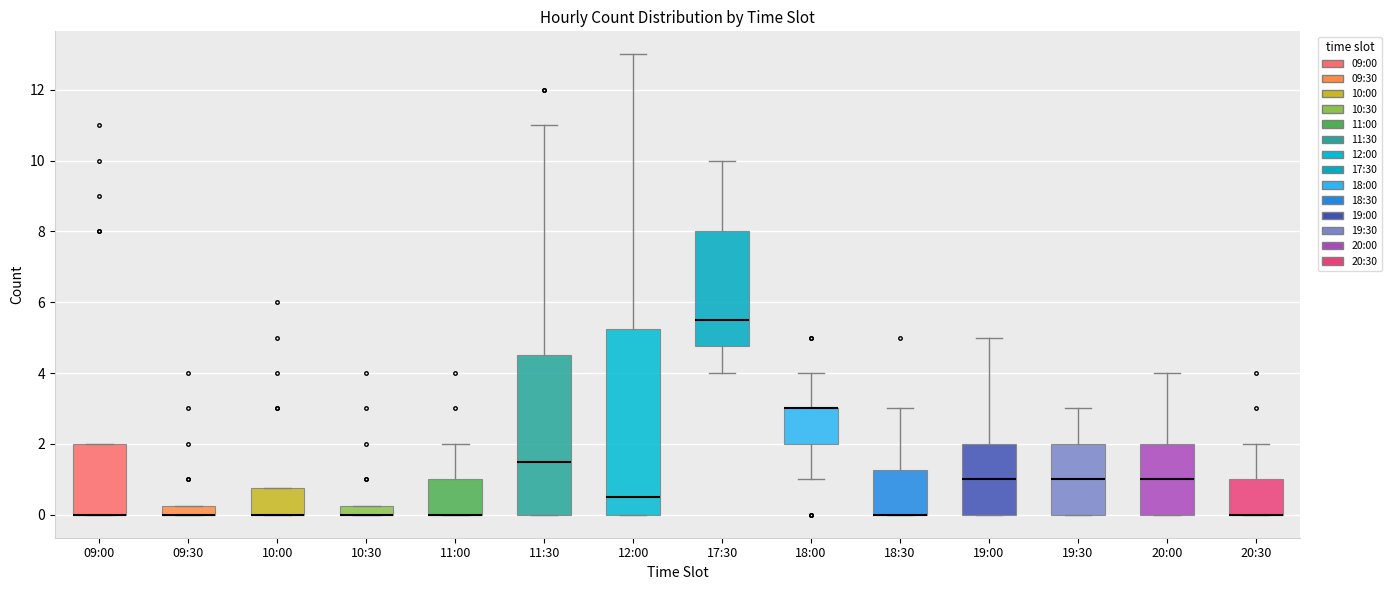

Where does the lower whisker of the box for 18:00 end on the y-axis? The values are not printed on the chart, so give them approximately, as read against the axis.

1.0